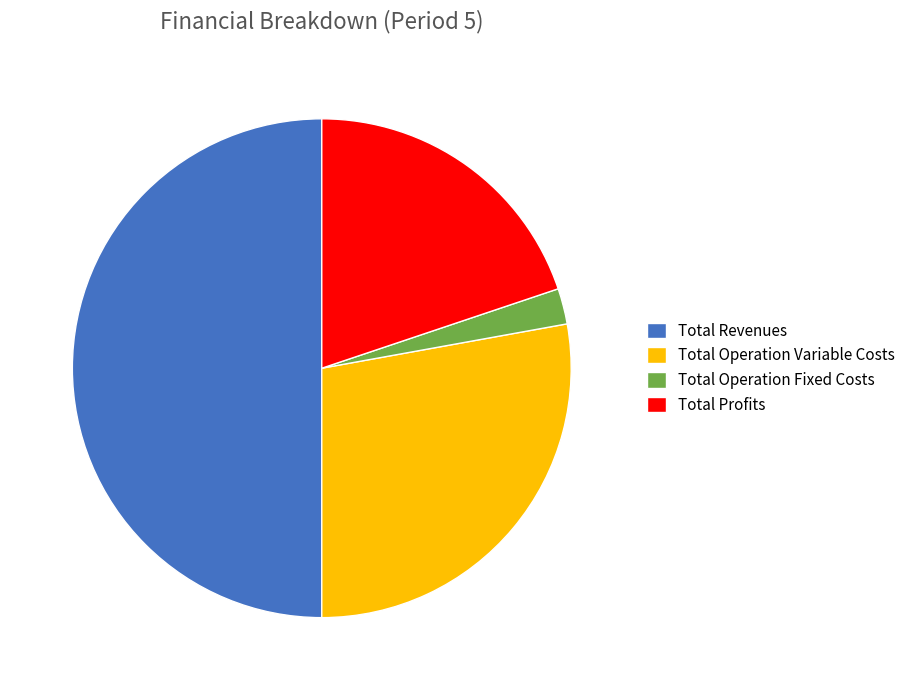

True or false: Total Operation Variable Costs accounts for 16% of the total.

False